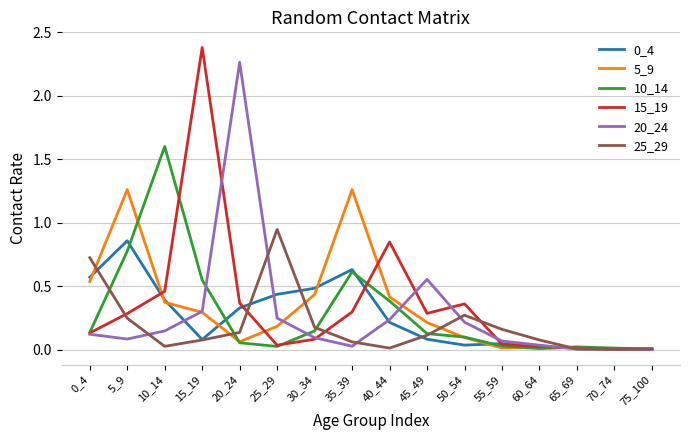

The 20_24 series shows 0.0 at 35_39. True or false?

True